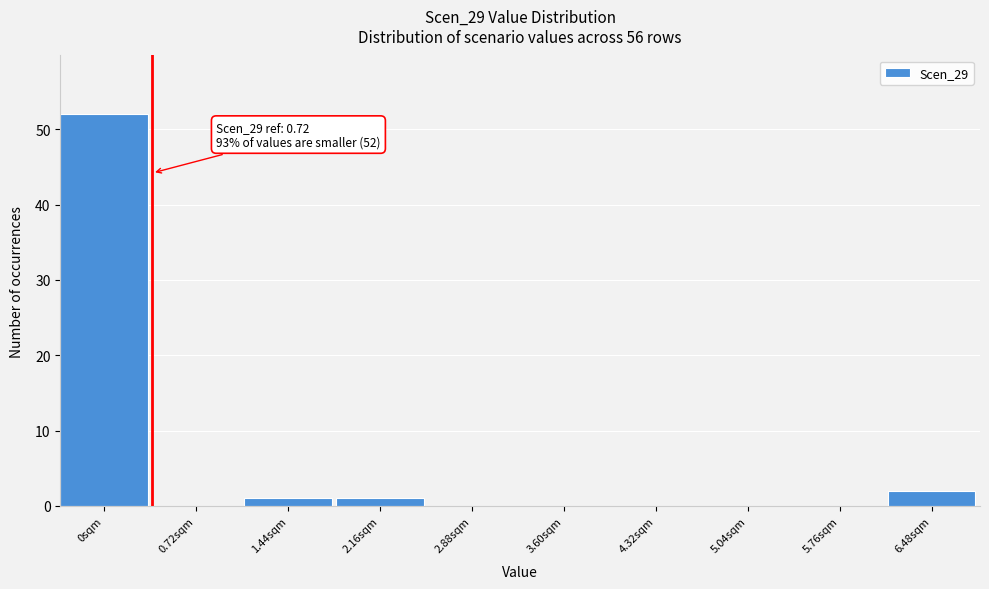

Reading left to right, list all the values displayed in this chart.

0sqm=52	0.72sqm=0	1.44sqm=1	2.16sqm=1	2.88sqm=0	3.60sqm=0	4.32sqm=0	5.04sqm=0	5.76sqm=0	6.48sqm=2